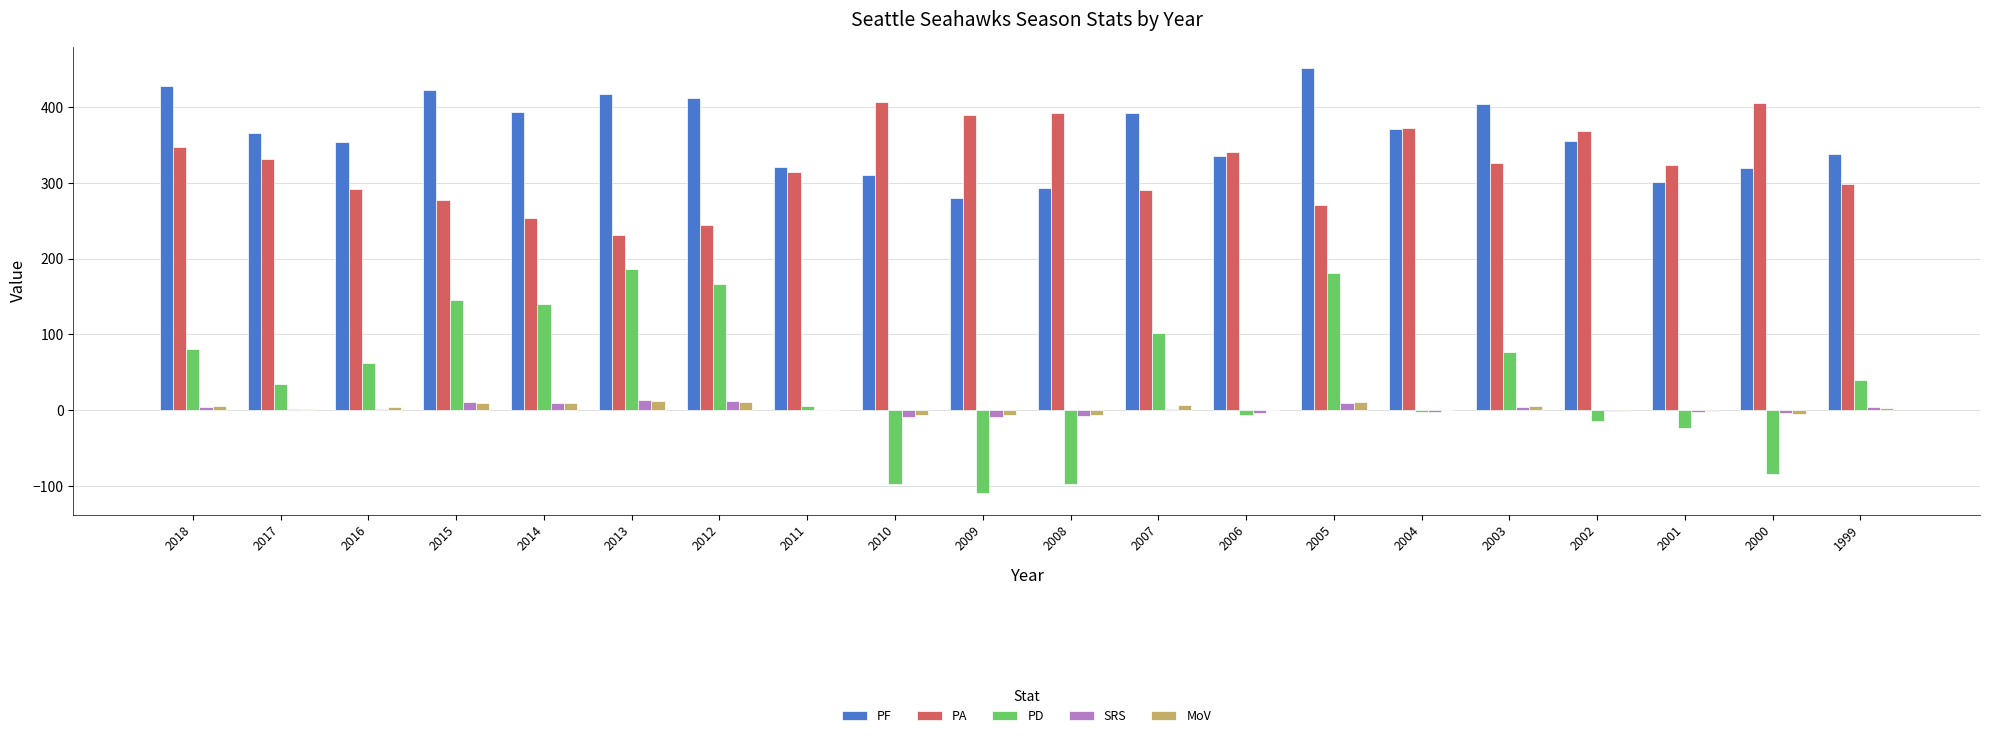

Is it true that PF equals 102.6 at 2014?

False